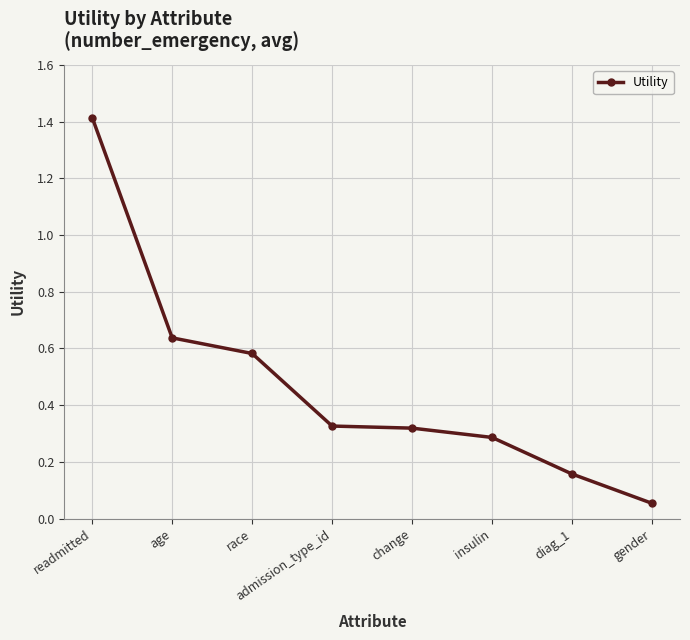

Which has a higher value, readmitted or diag_1?

readmitted